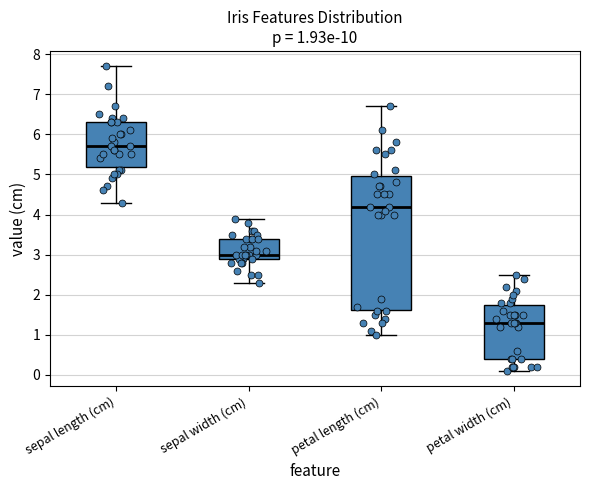

Which box has the lowest median line?

petal width (cm)